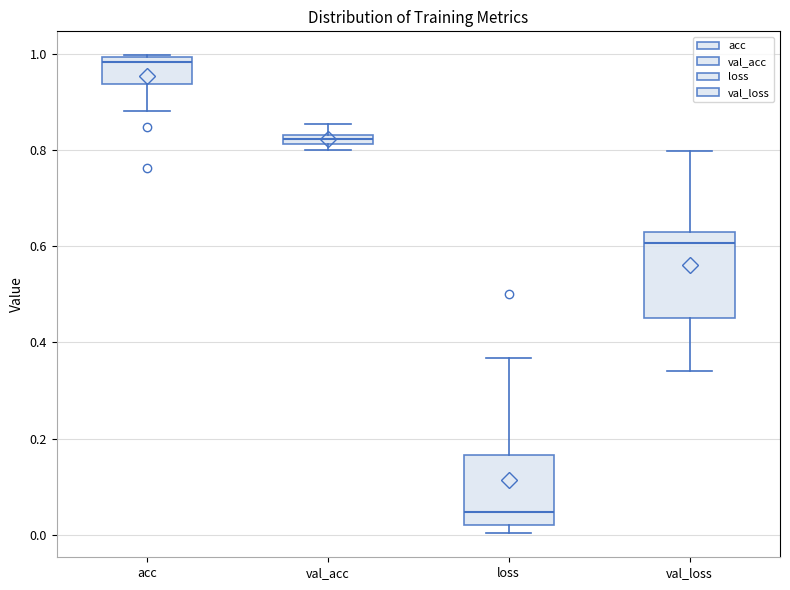

Which box is the tallest, from its lower edge to its upper edge?

val_loss